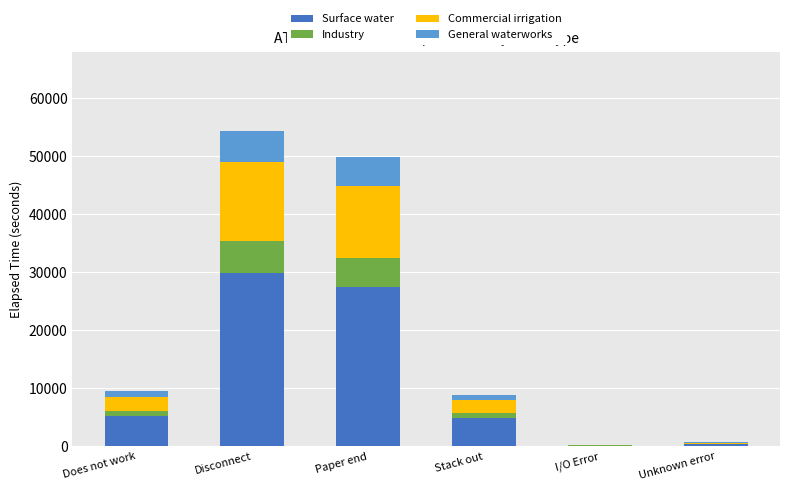

What value does the Surface water series have at Paper end, to the nearest 100?

27400